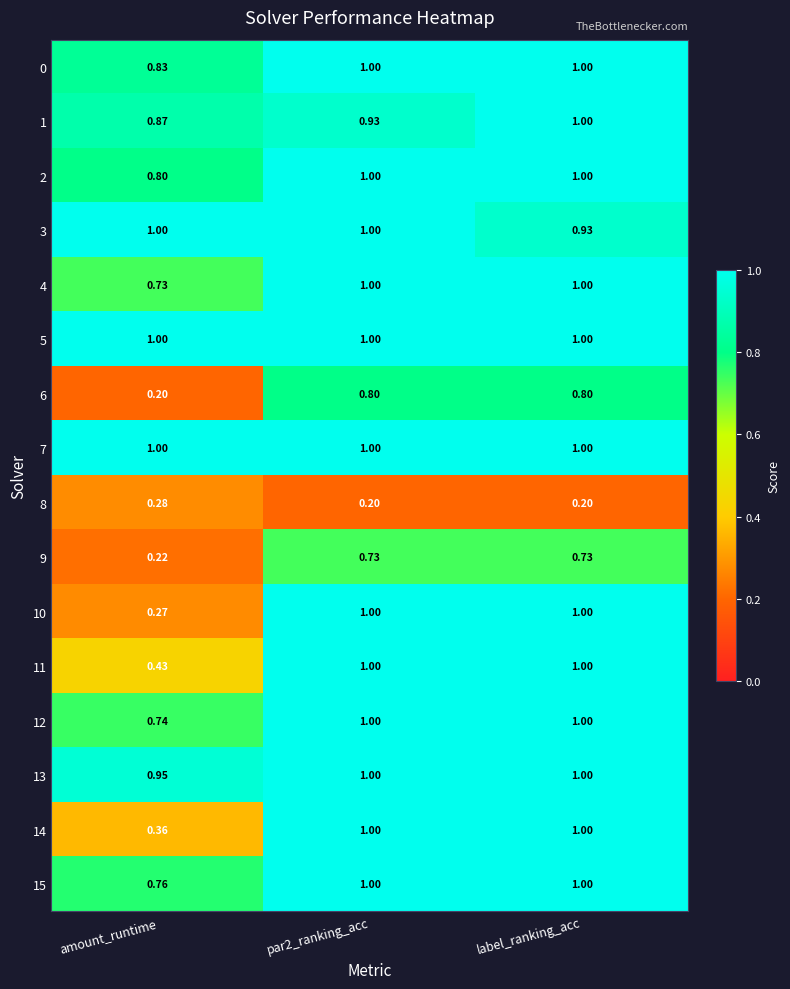

Is the value of 15 at amount_runtime greater than the value of 5 at label_ranking_acc?

No